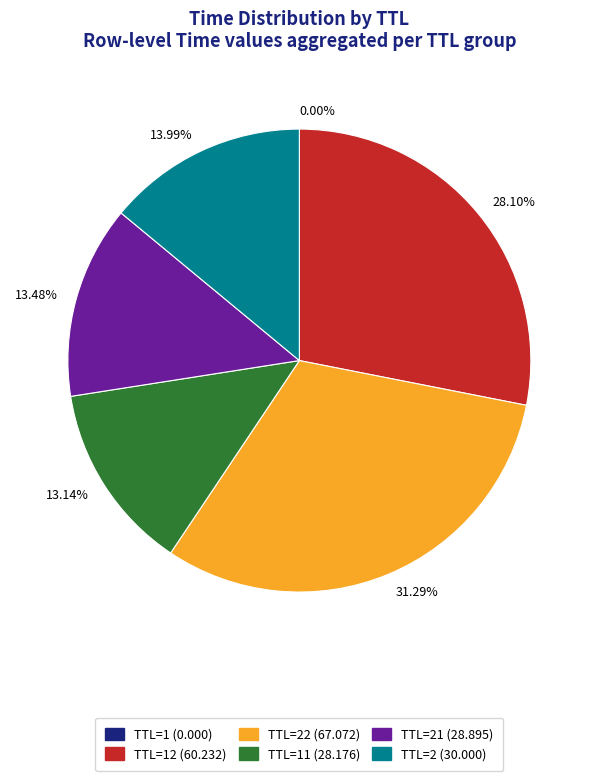

Does any single category account for the majority?

No